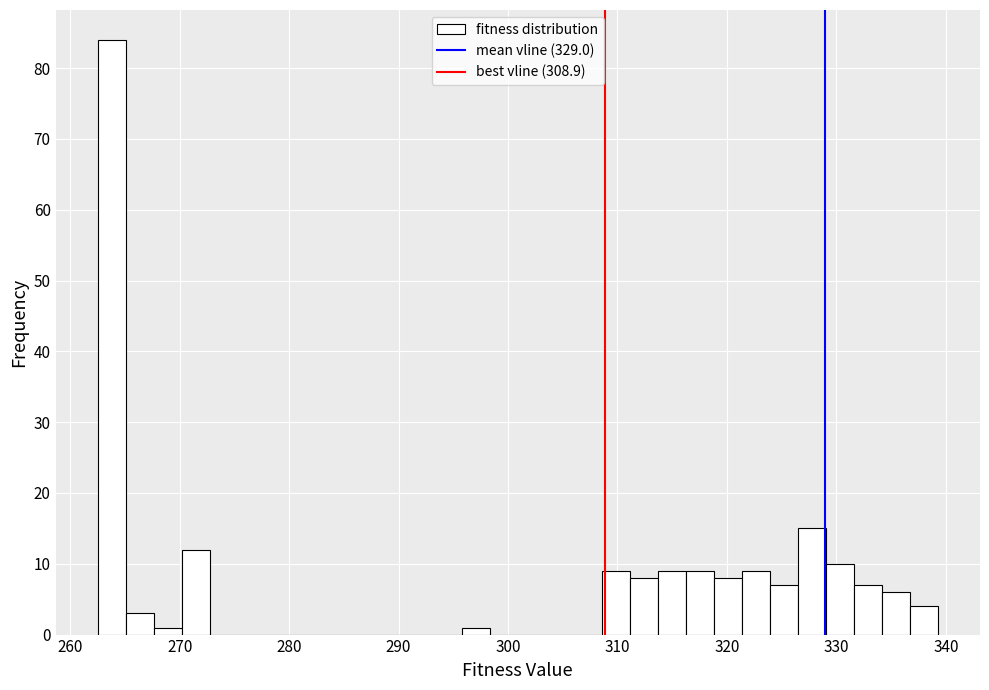

Around what value on the x-axis is the tallest bar? Give the approximate position of its centre, as read against the axis.

264